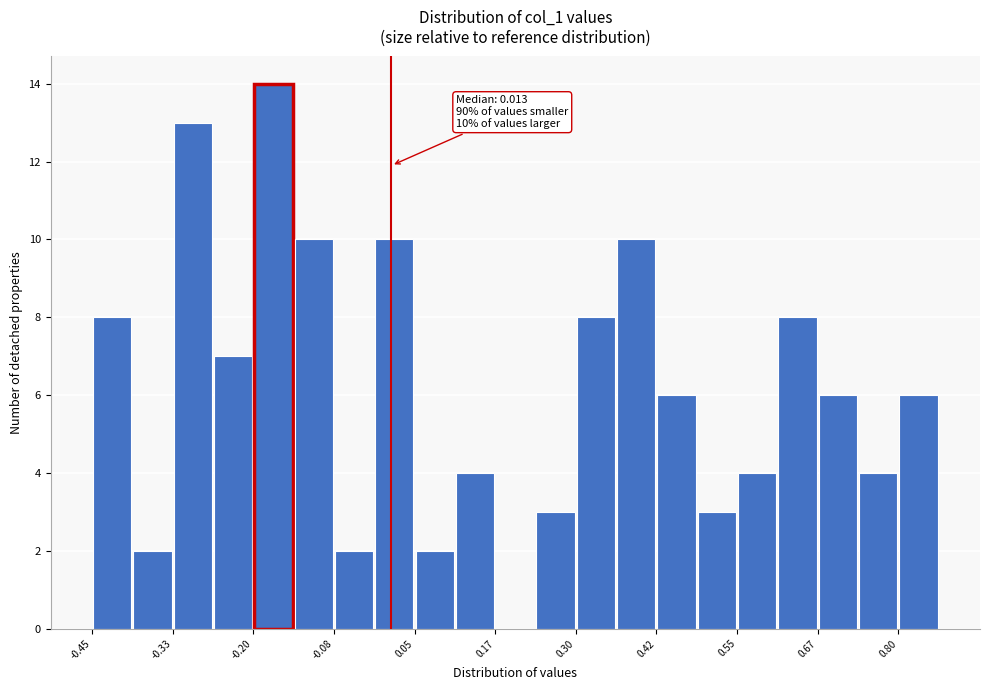

Around what value on the x-axis is the tallest bar? Give the approximate position of its centre, as read against the axis.

-0.16